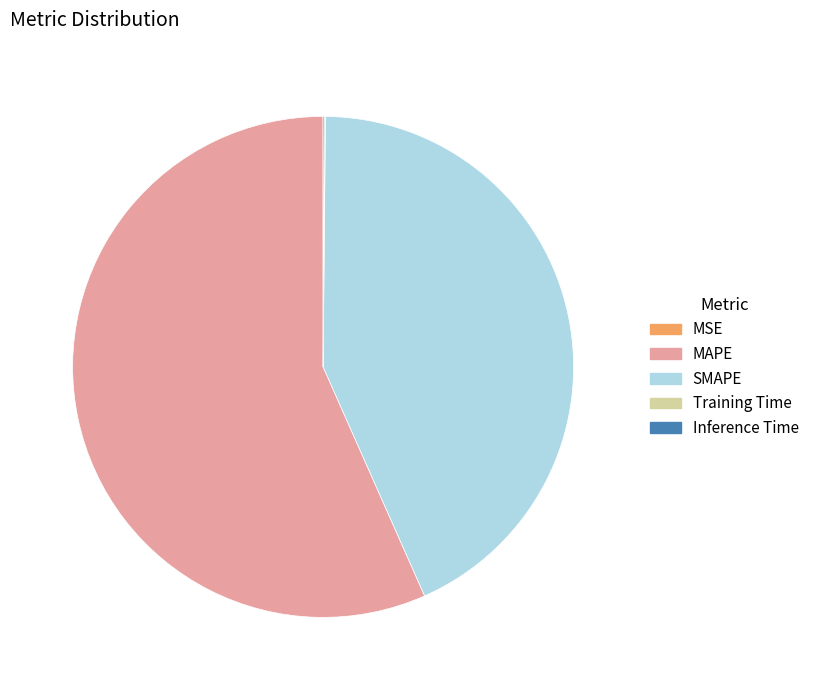

Which slice represents more than half of the pie?

MAPE